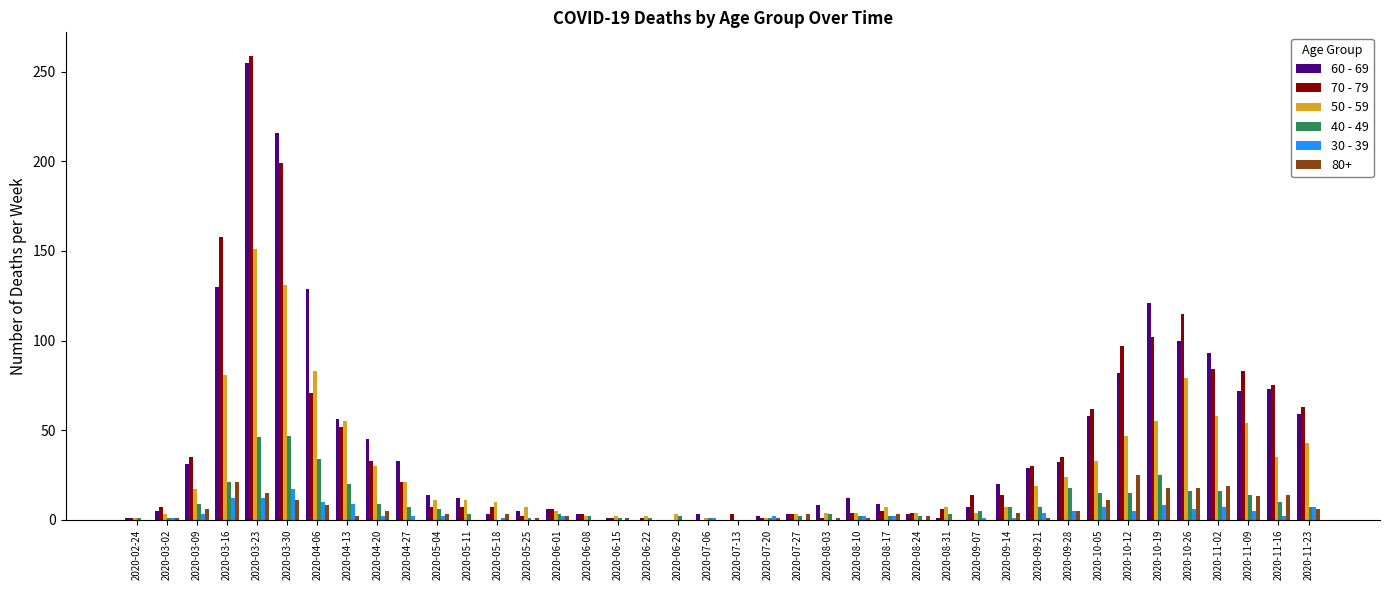

Count the number of categories in the chart.

40